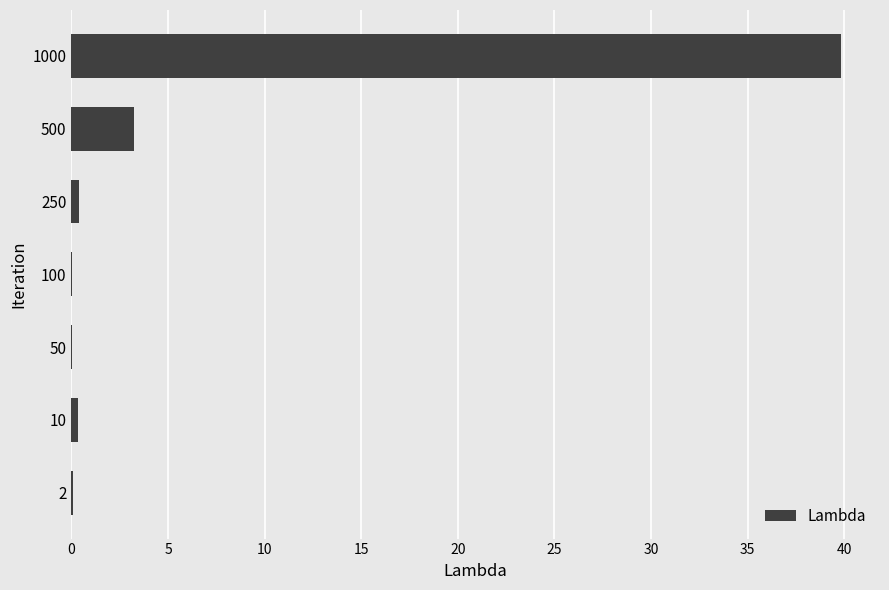

True or false: the data shows 0.1 at 50.

True